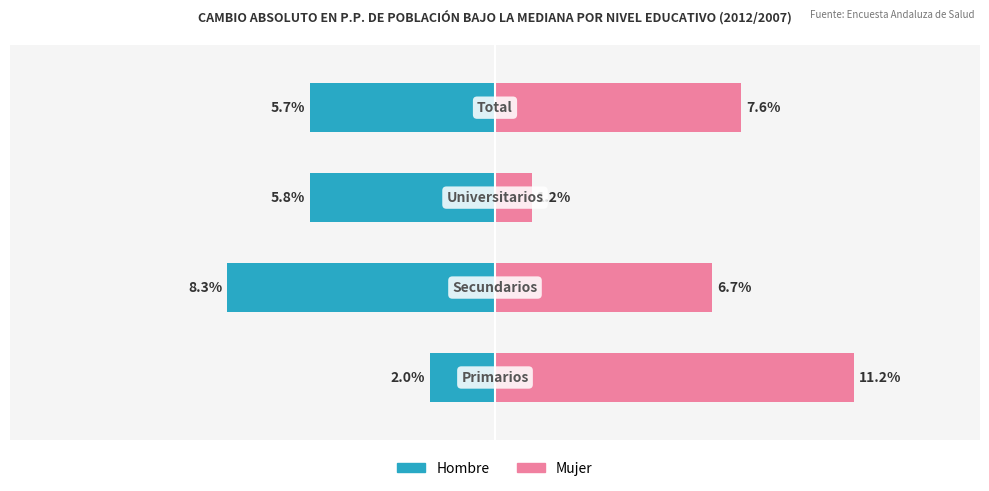

What is the average value of the Mujer series?

6.7